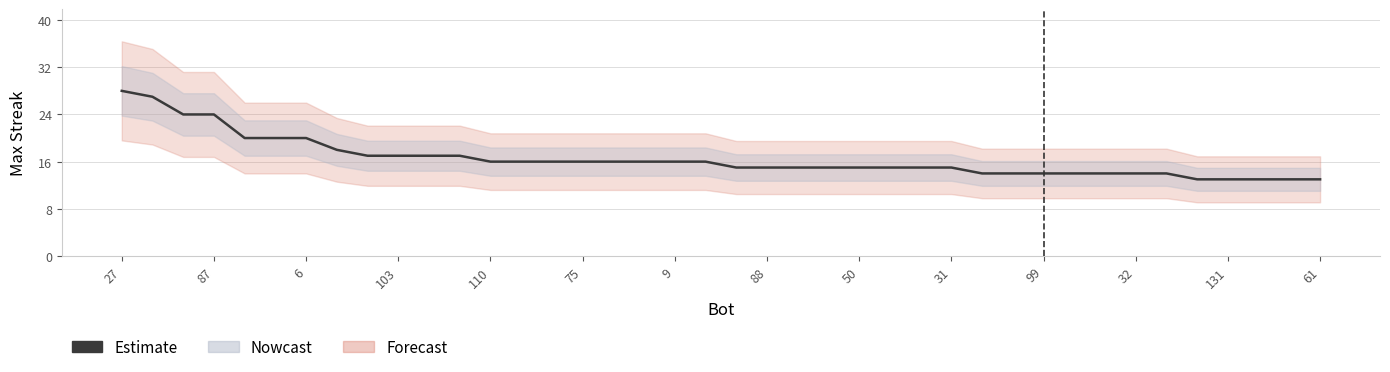

What is the change in value from 21 to 34?

-1